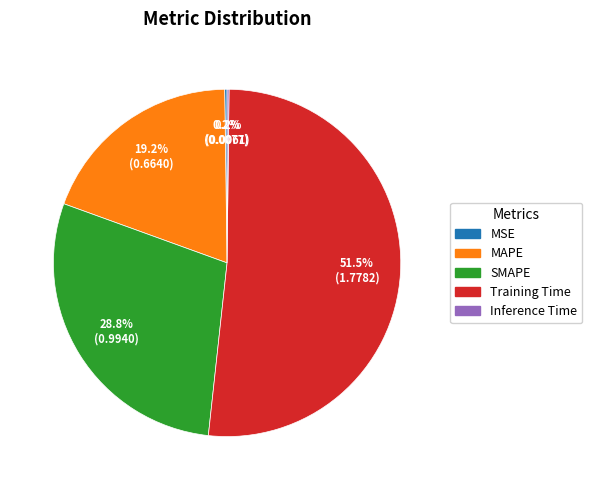

What is the total percentage of Training Time and SMAPE?

80.4%